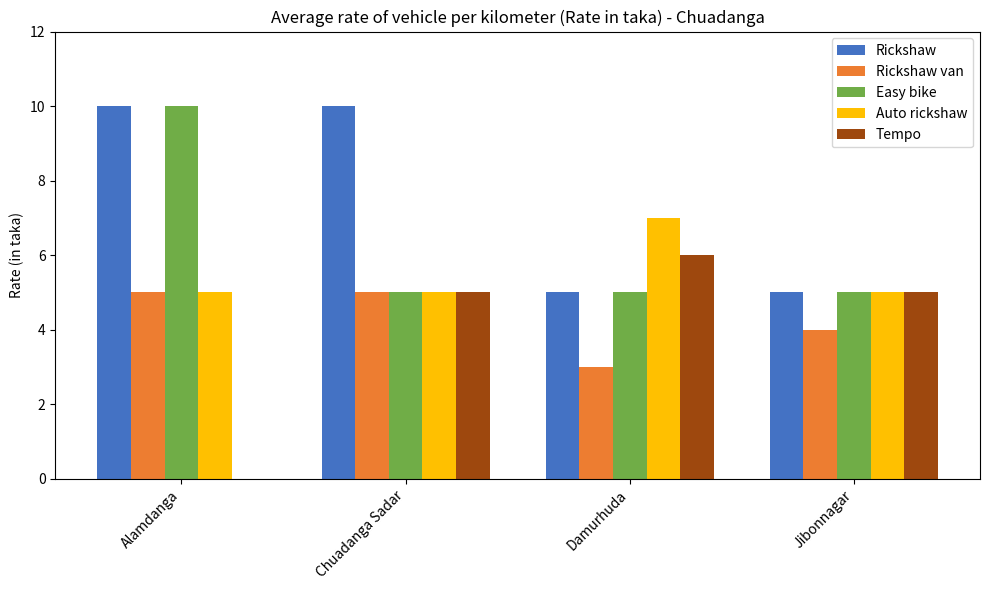

The Easy bike series shows 10 at Alamdanga. True or false?

True